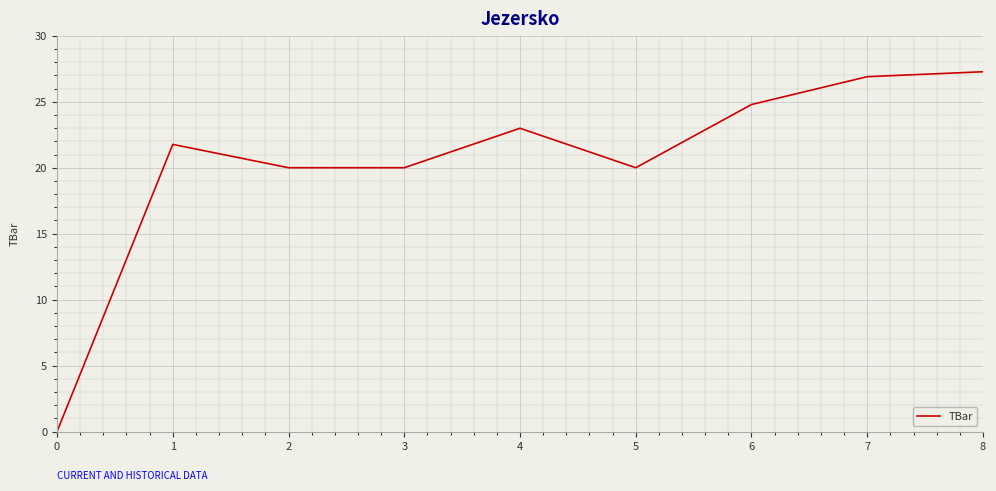

How many interior local peaks (higher than both neighbors) does the data have?

2